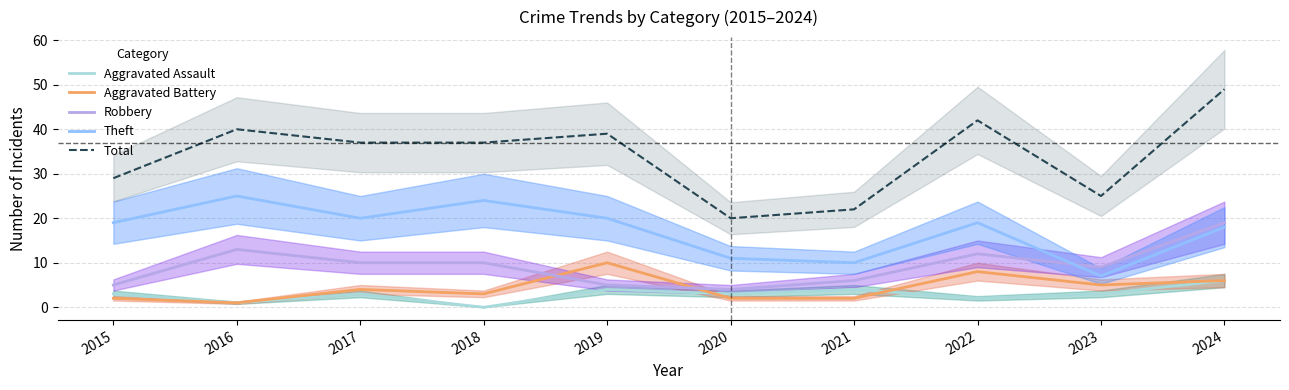

Where does the Aggravated Battery series first go above 4?

2019